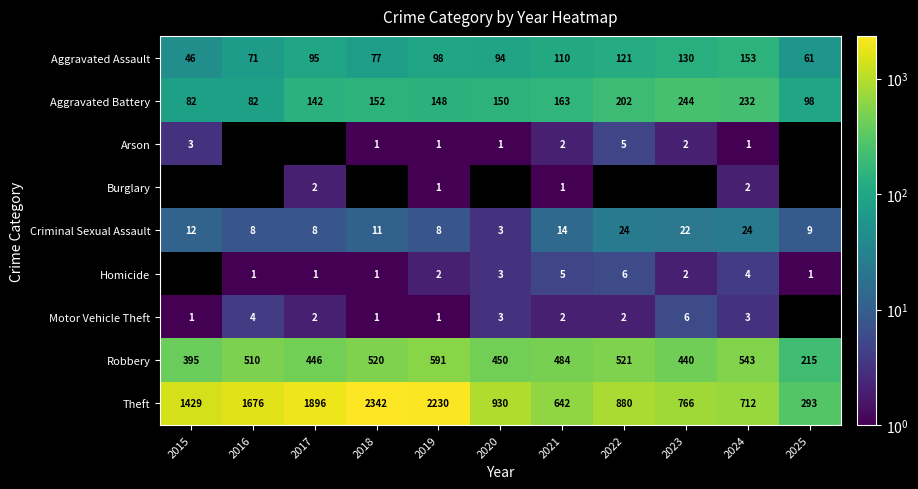

What is the difference between the highest and lowest values at 2019?

2229